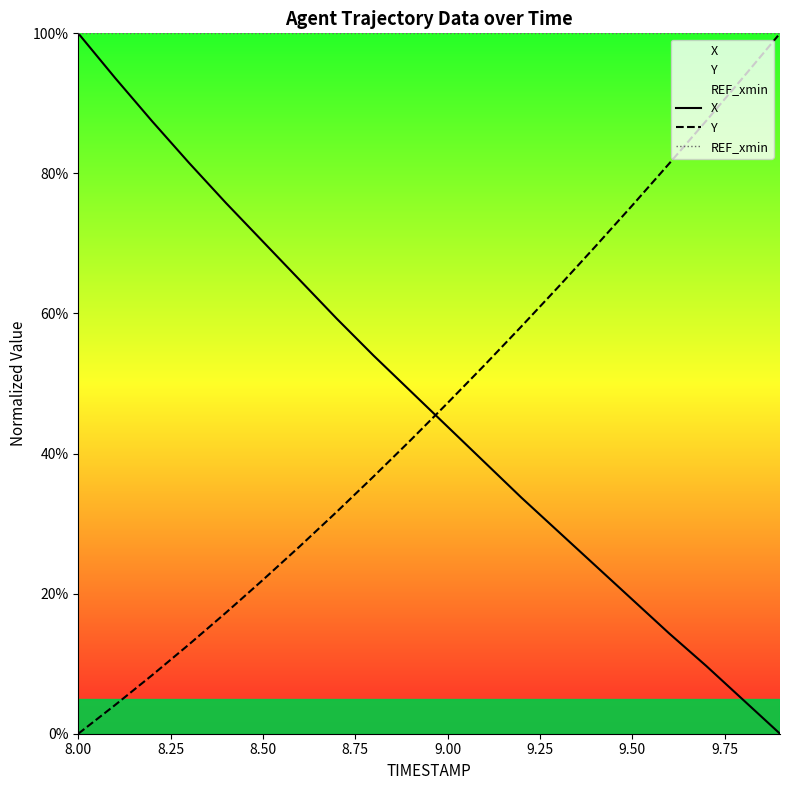

What is the difference between the maximum and second lowest values in the Y series?

95.9